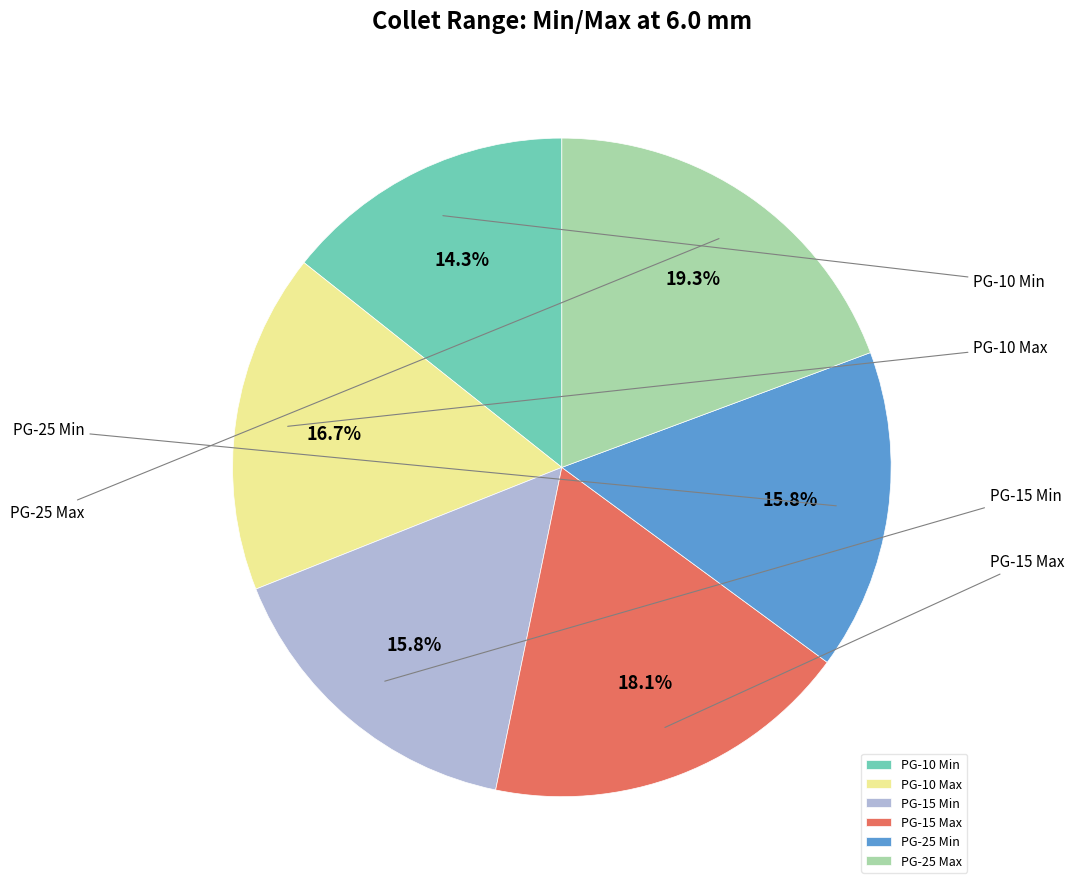

The PG-15 Min slice represents 16% of the pie. True or false?

True